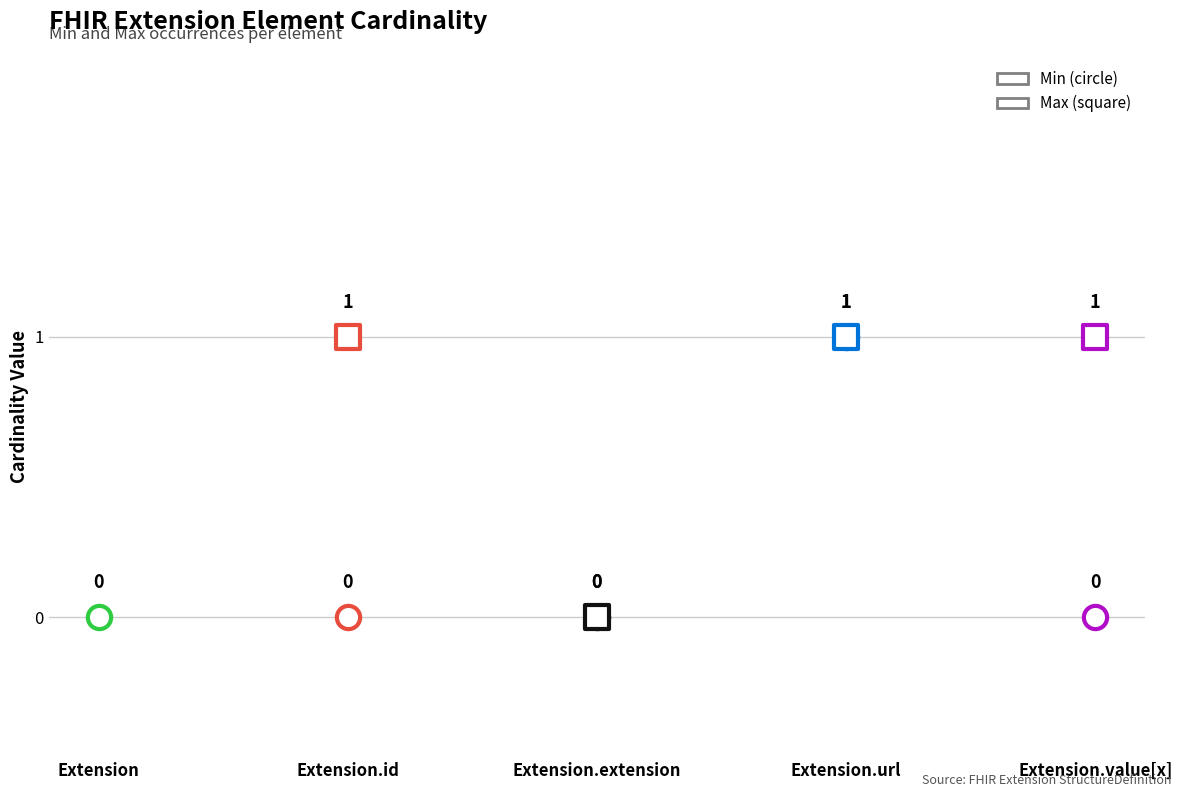

Is the value of Max_numeric at Extension.url greater than the value of Min at Extension.id?

Yes